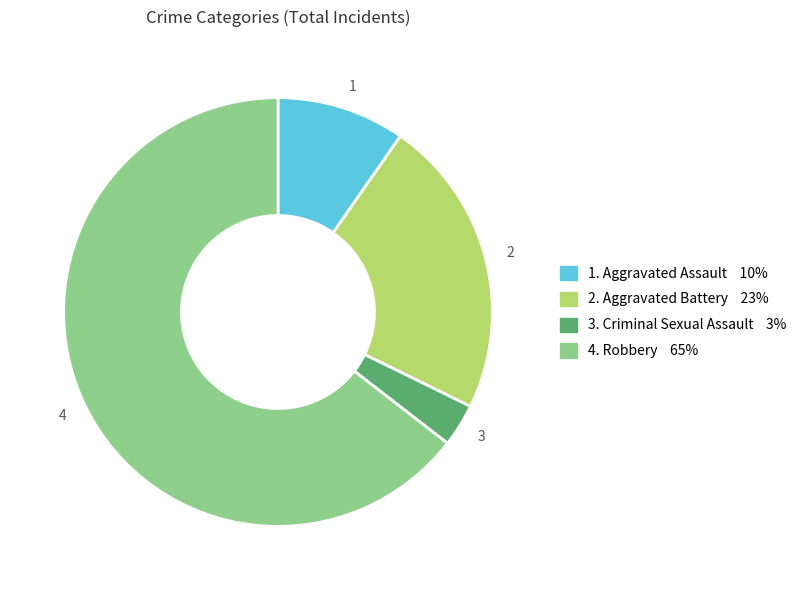

Rank the categories by value from highest to lowest.

4, 2, 1, 3